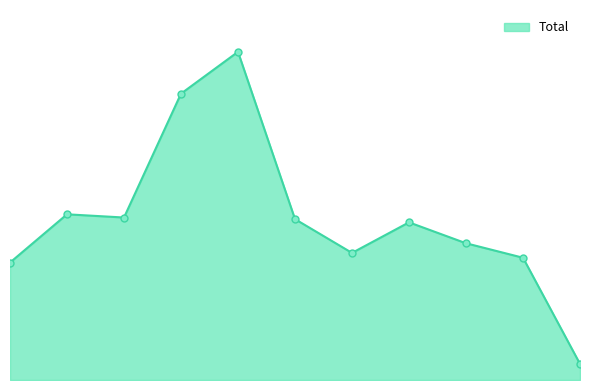

Does the chart have visible grid lines?

No